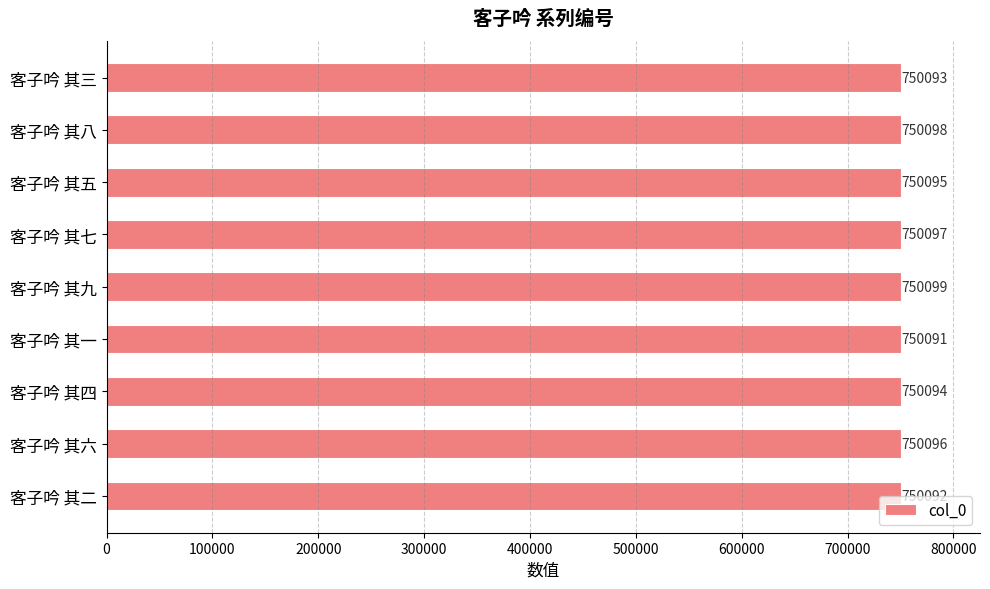

Count the number of categories in the chart.

9